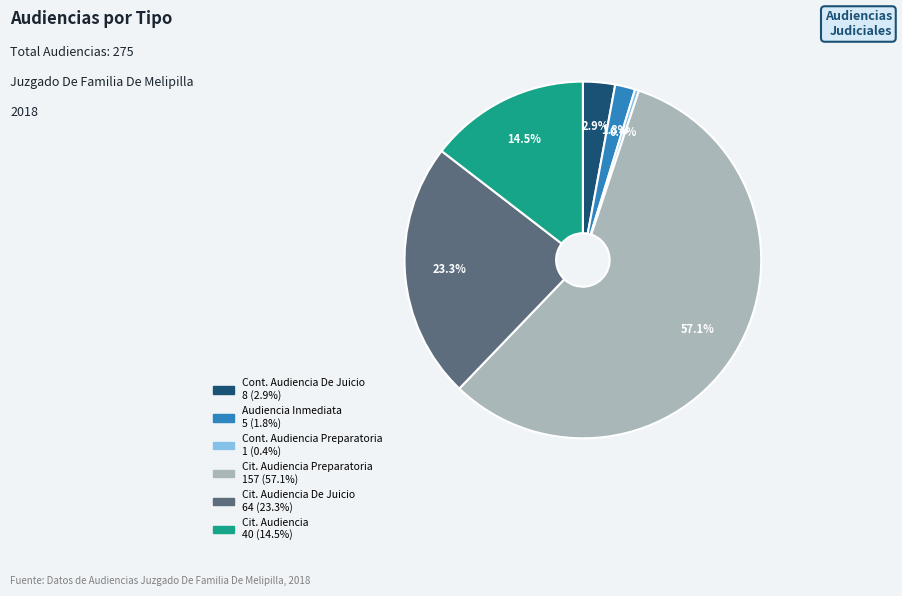

Does any single category account for the majority?

Yes